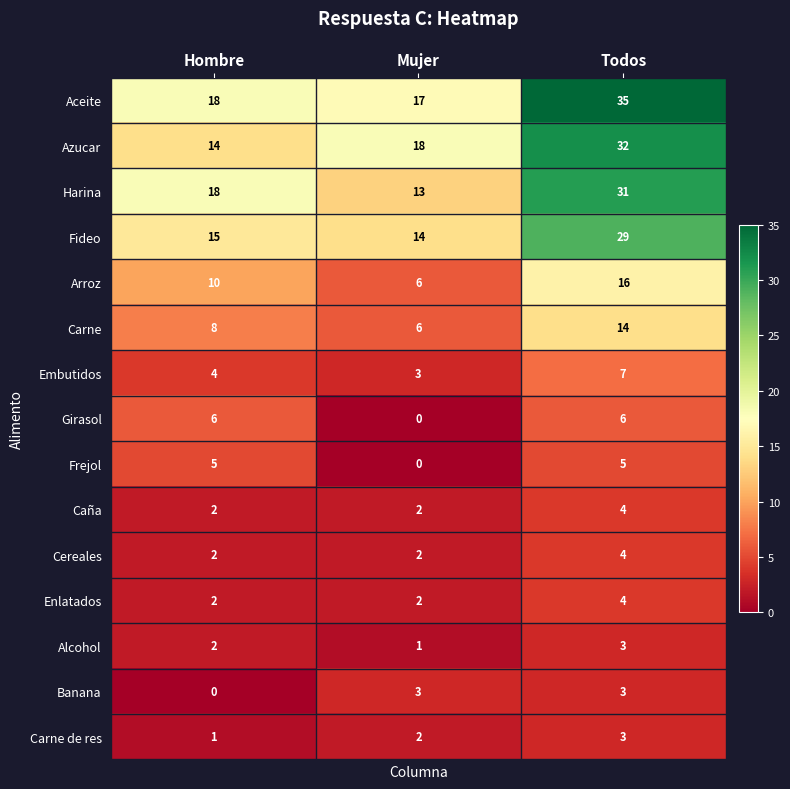

At which label is Arroz closest to 11?

Hombre